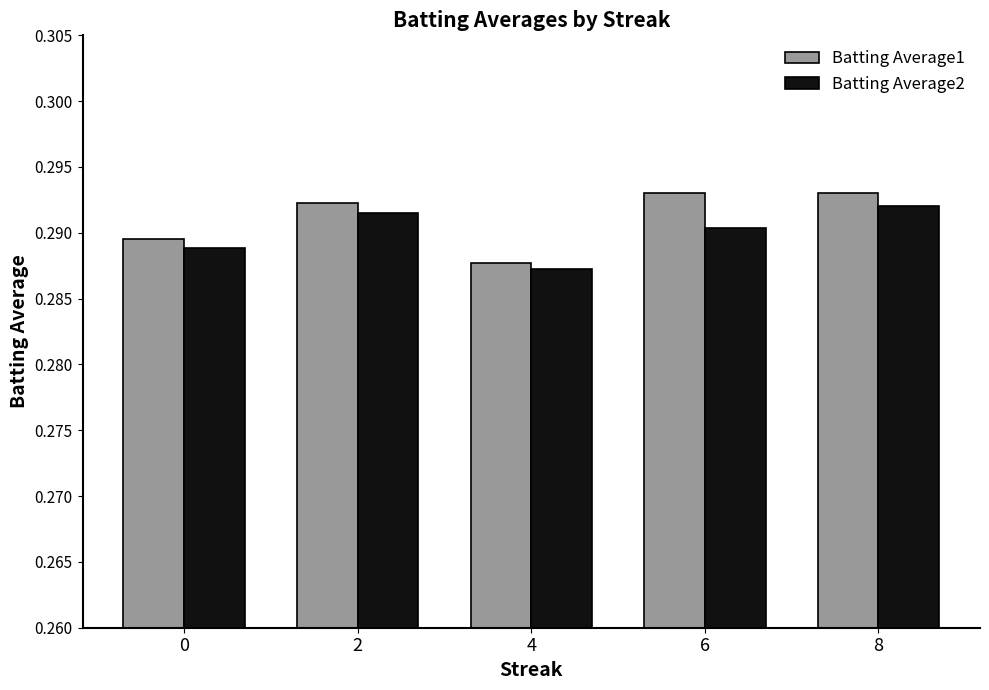

Which series has the largest range (max minus min)?

Batting Average1